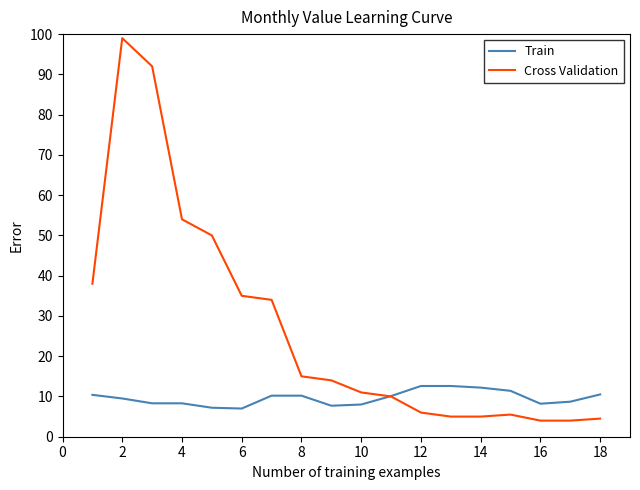

List the series in order of their overall mean, lowest first.

Train, Cross Validation